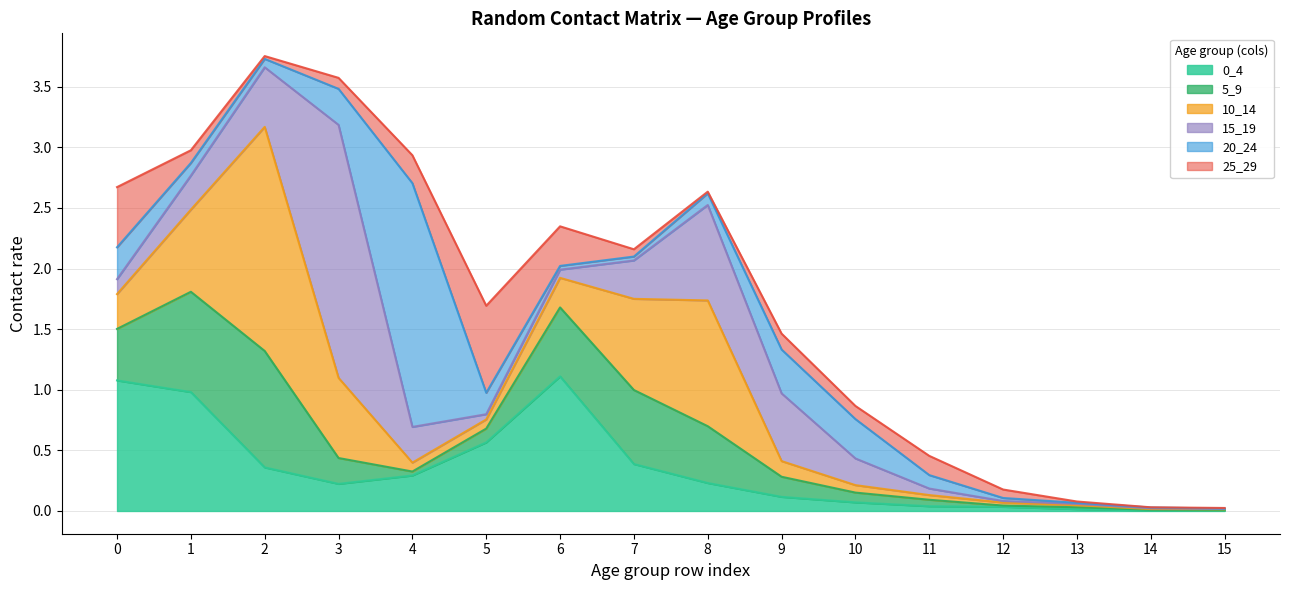

How many interior local valleys does the 0_4 series have?

2